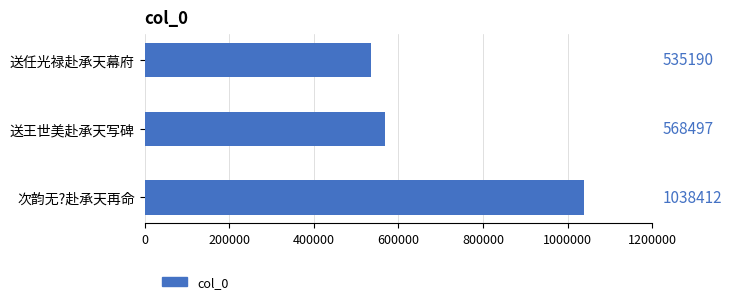

Where is the data nearest to the value 786801?

送王世美赴承天写碑